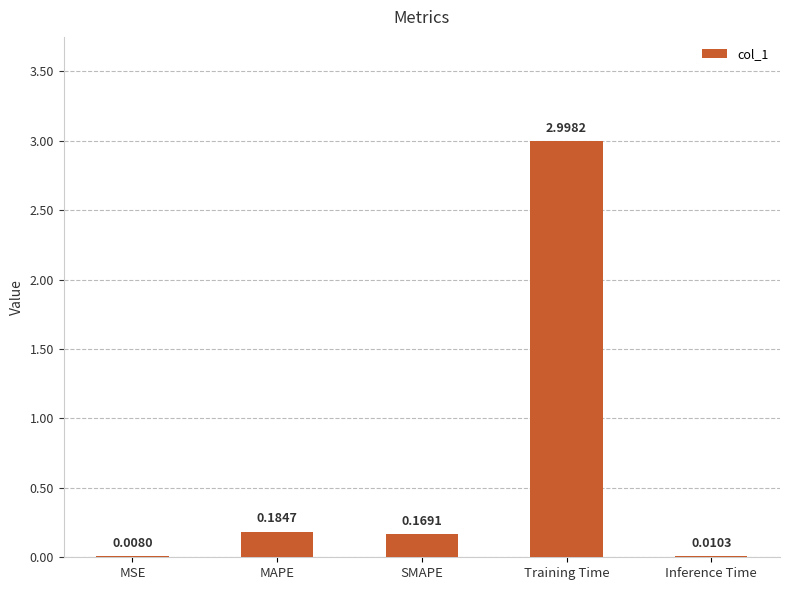

What is the sum of all values?

3.4